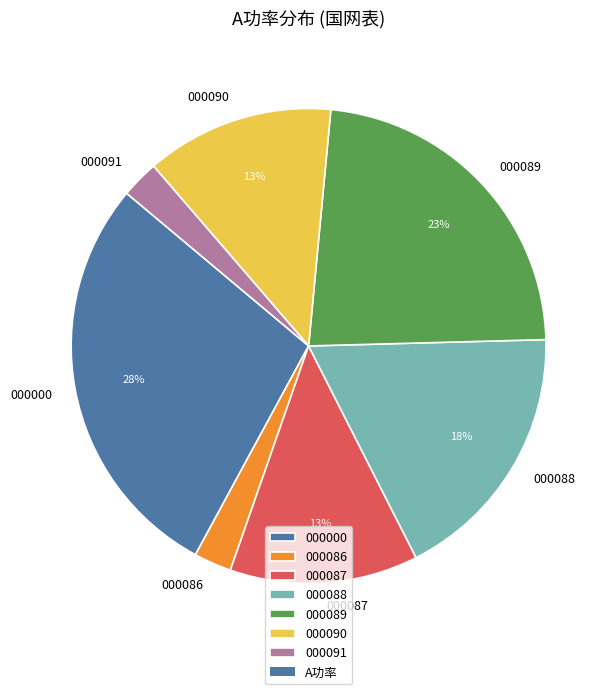

Do 000089 and 000086 together represent more than half of the pie?

No